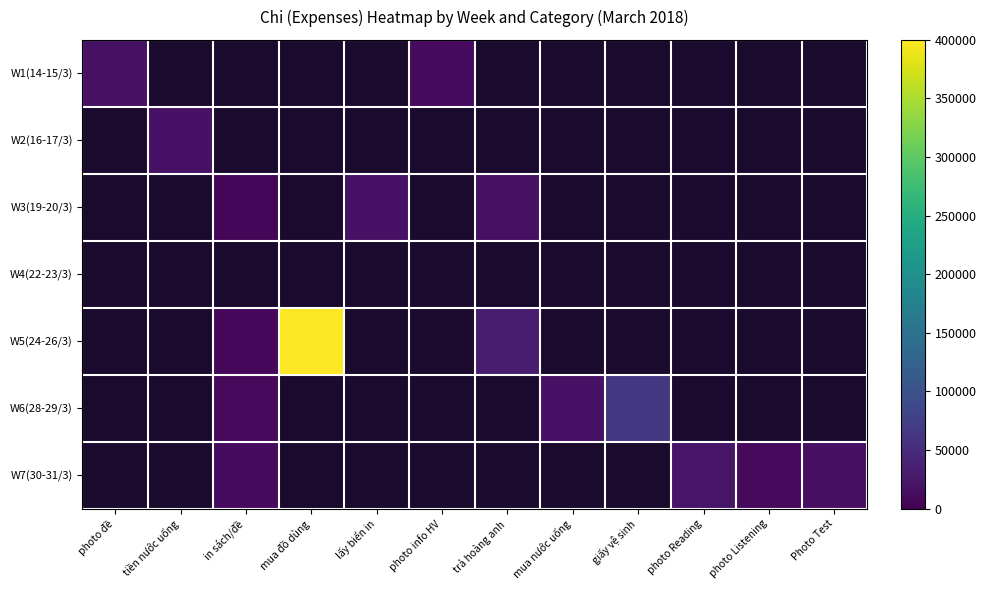

How many series are shown in this chart?

7